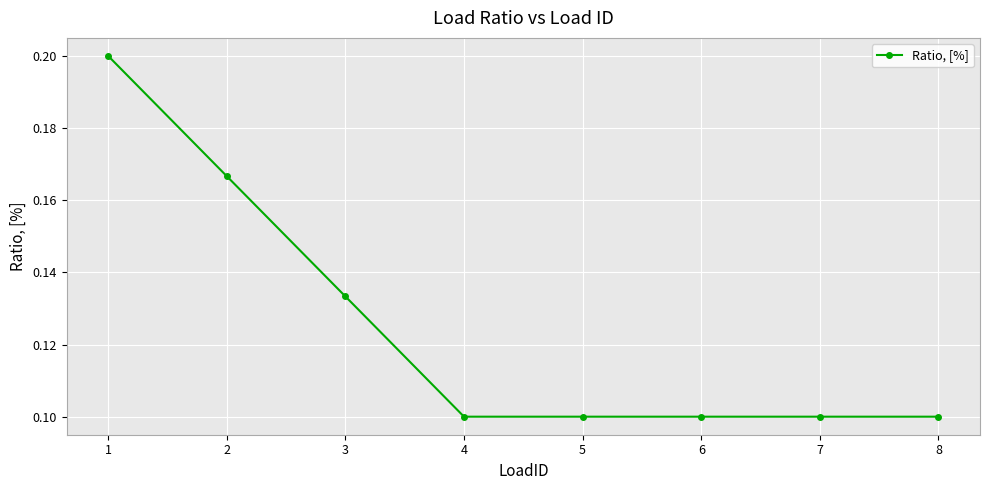

What is the sum of all values?

1.0